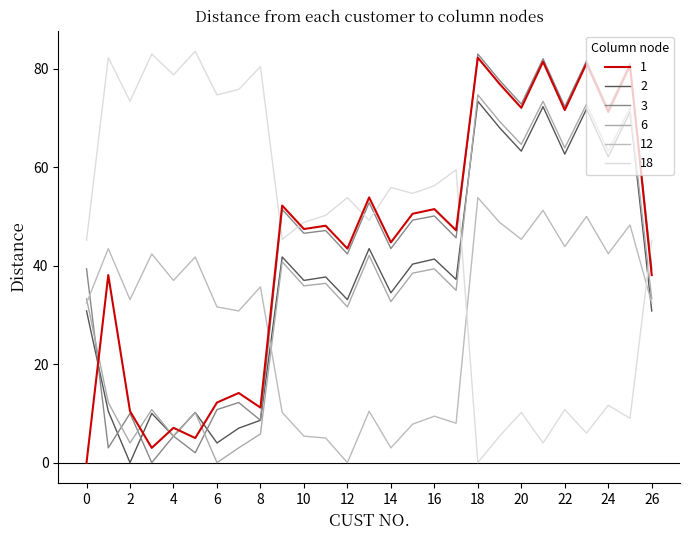

Rank the series by their maximum value, from highest to lowest.

18, 3, 1, 6, 2, 12